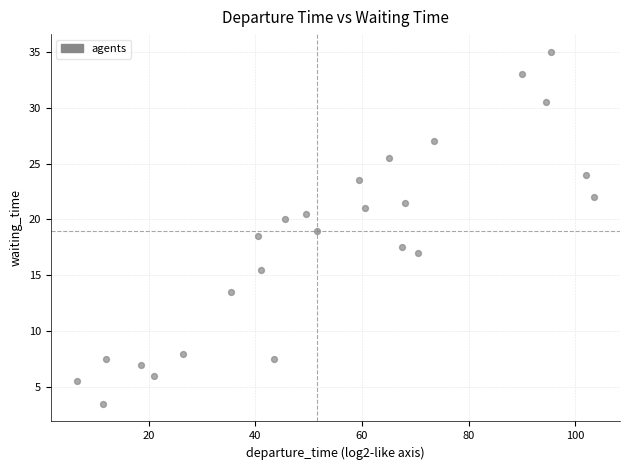

What is the range of X values (max minus min)?

97.0